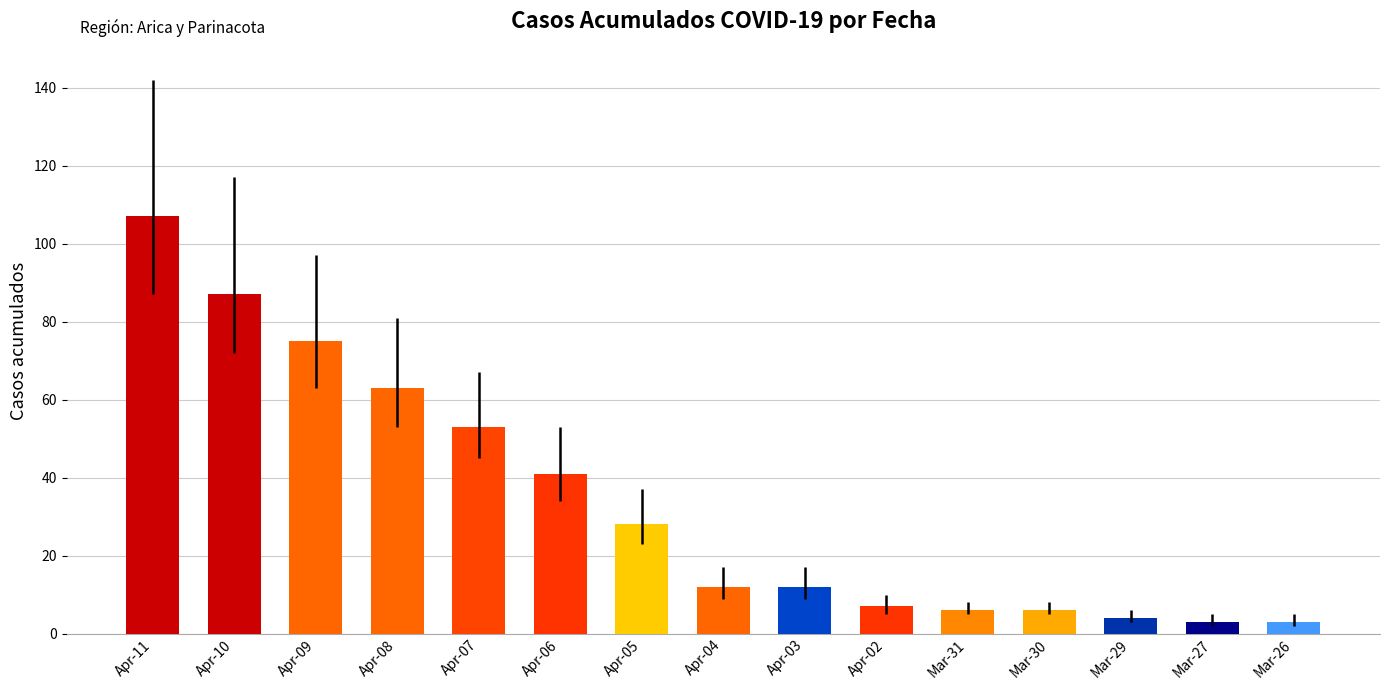

Which has a higher value, Mar-26 or Mar-30?

Mar-30